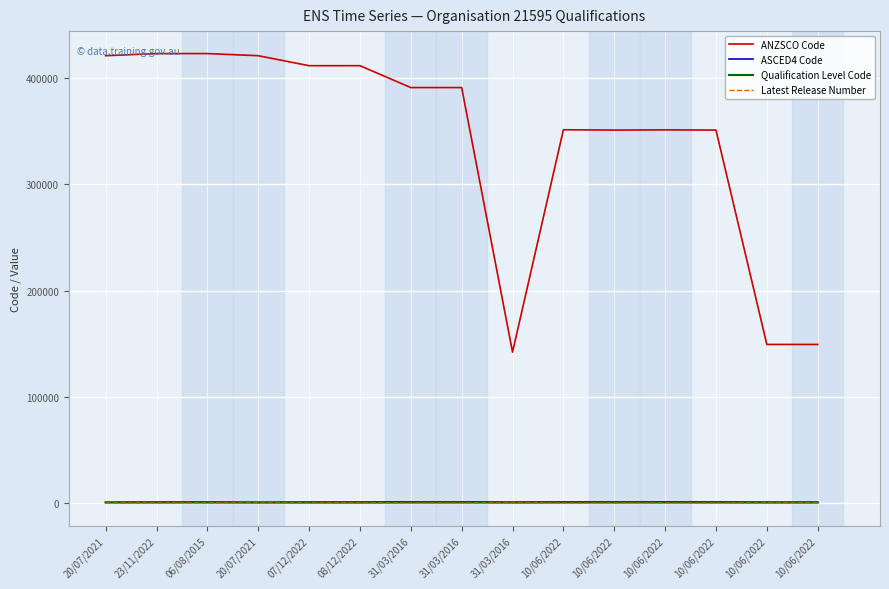

What are all the series names shown in the legend?

ANZSCO Code, ASCED4 Code, Qualification Level Code, Latest Release Number